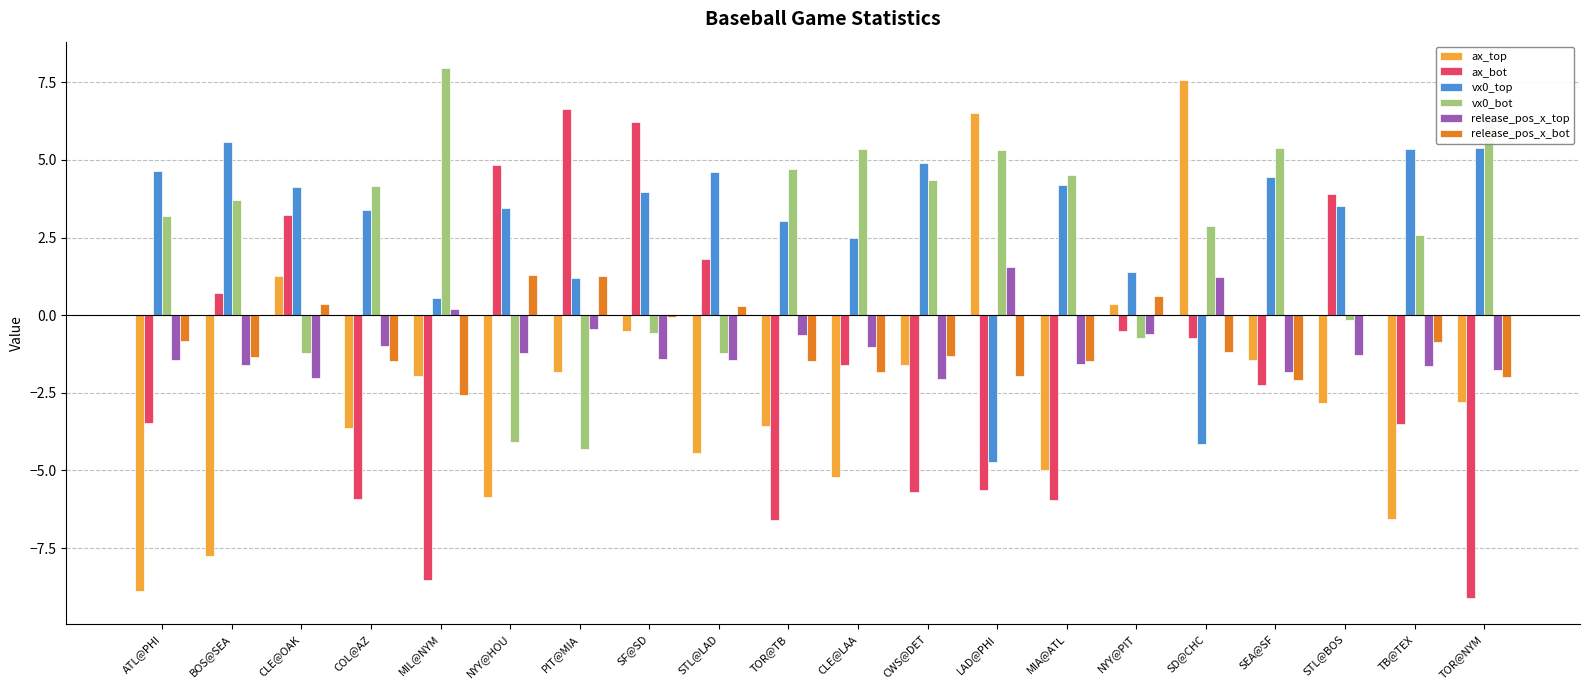

What is the total value across all series at TOR@NYM?

-3.8